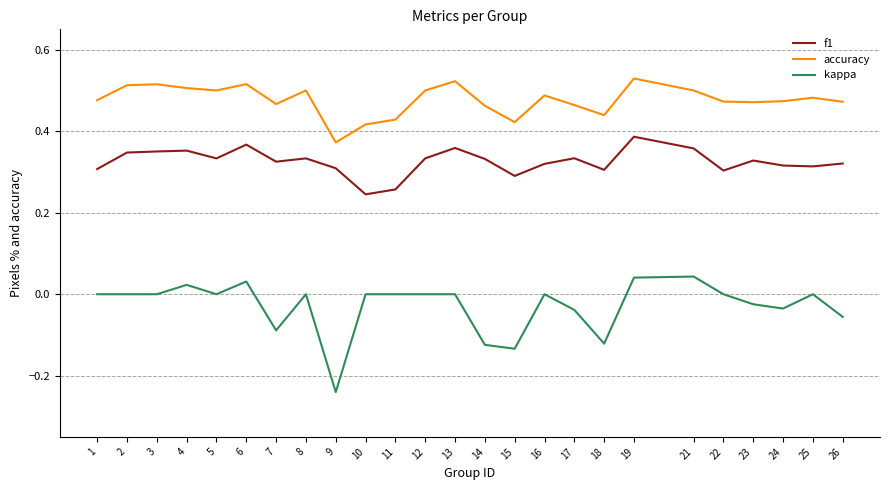

Rank the series by their maximum value, from highest to lowest.

accuracy, f1, kappa